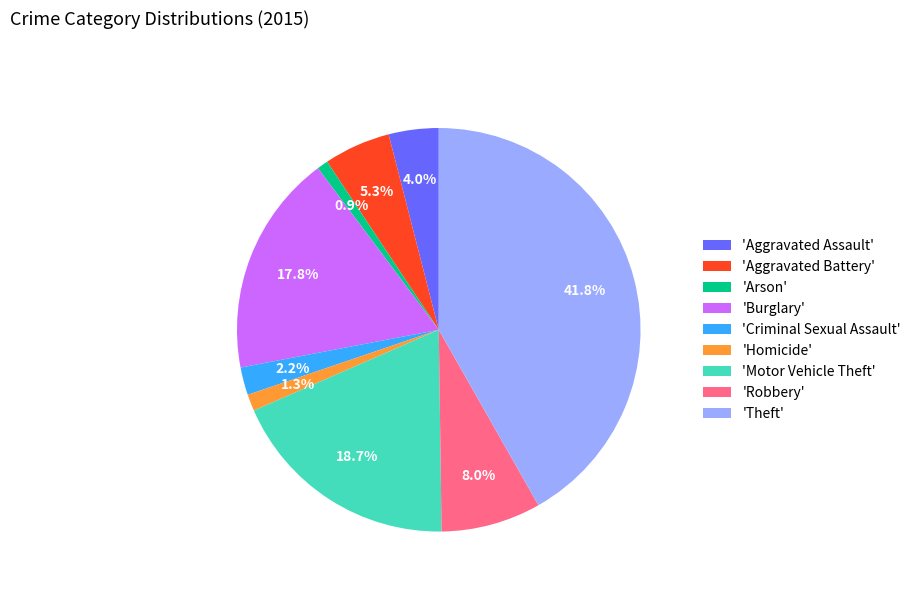

Which slice is the largest?

'Theft'